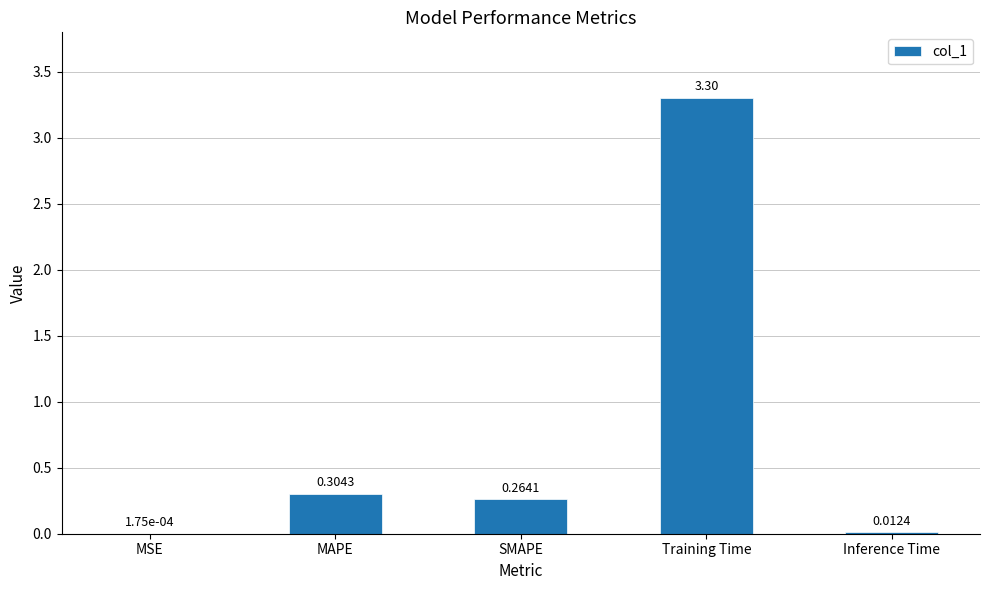

What is the change in value from MSE to SMAPE?

+0.3